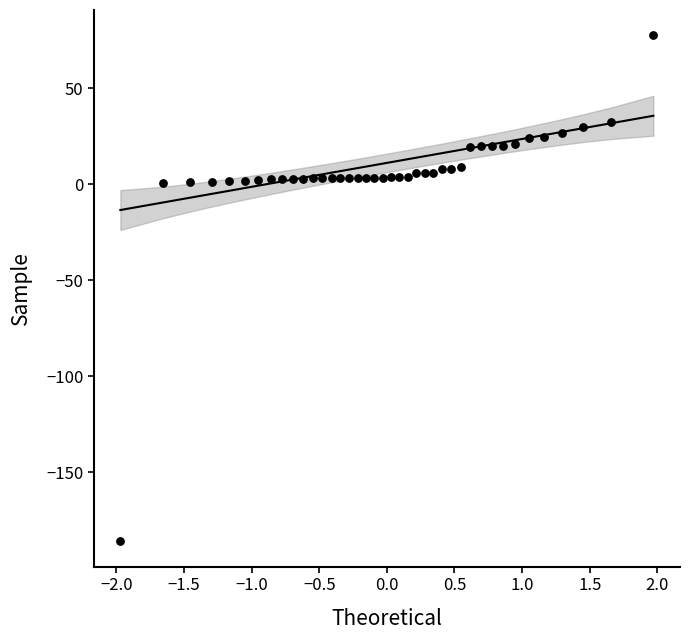

What is the range of X values (max minus min)?

3.9